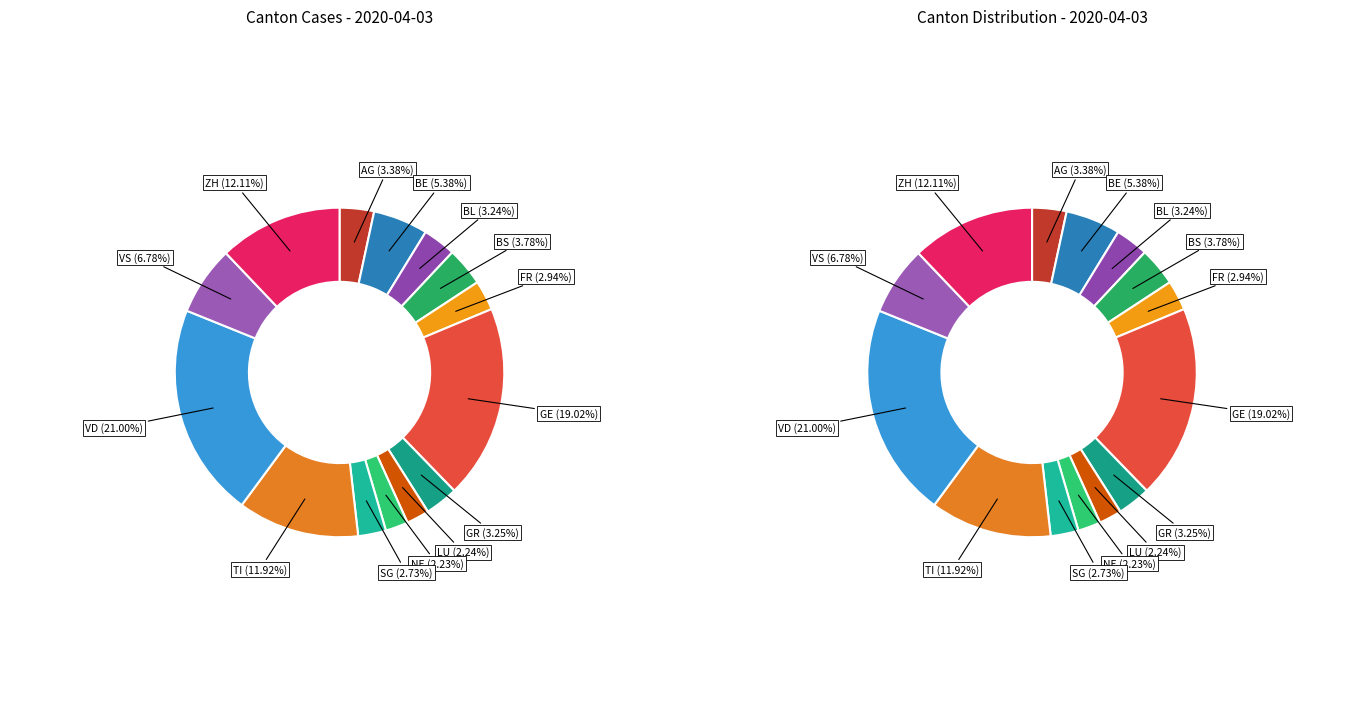

Is it true that SG is 3% of the pie?

True